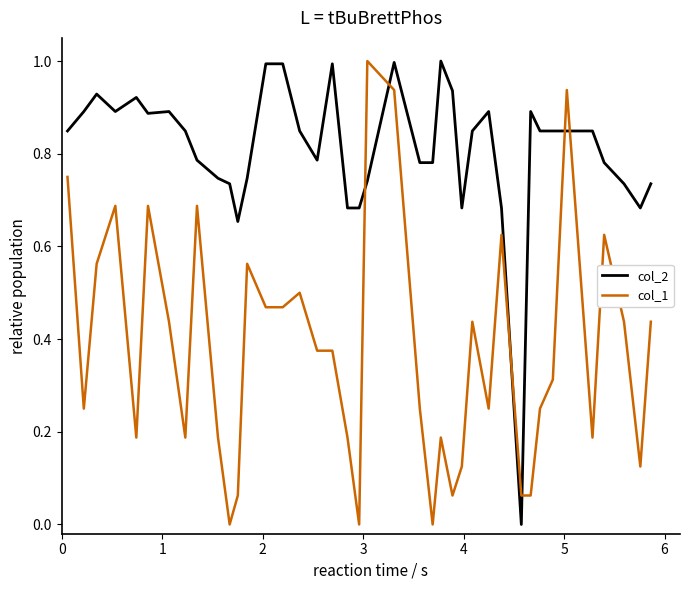

What is the difference between the maximum and minimum values in the col_1 series?

1.0